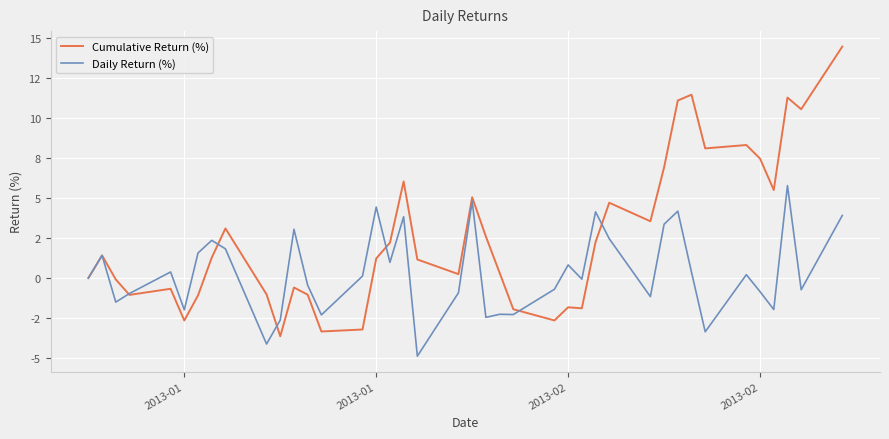

What is the difference between the maximum and minimum values in the Daily Return (%) series?

10.6